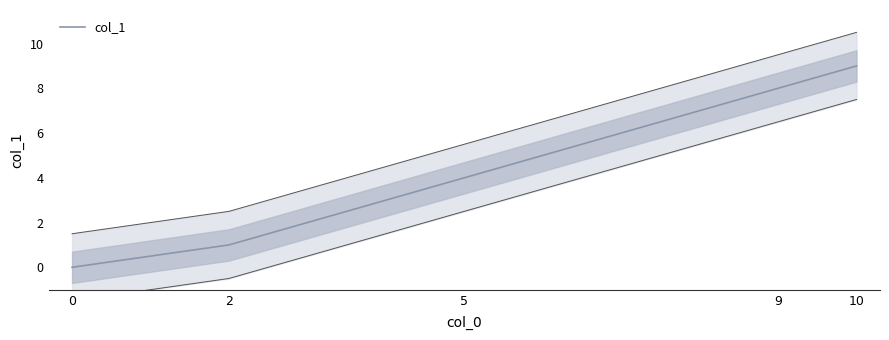

True or false: the data has more than 0 interior local peaks.

False